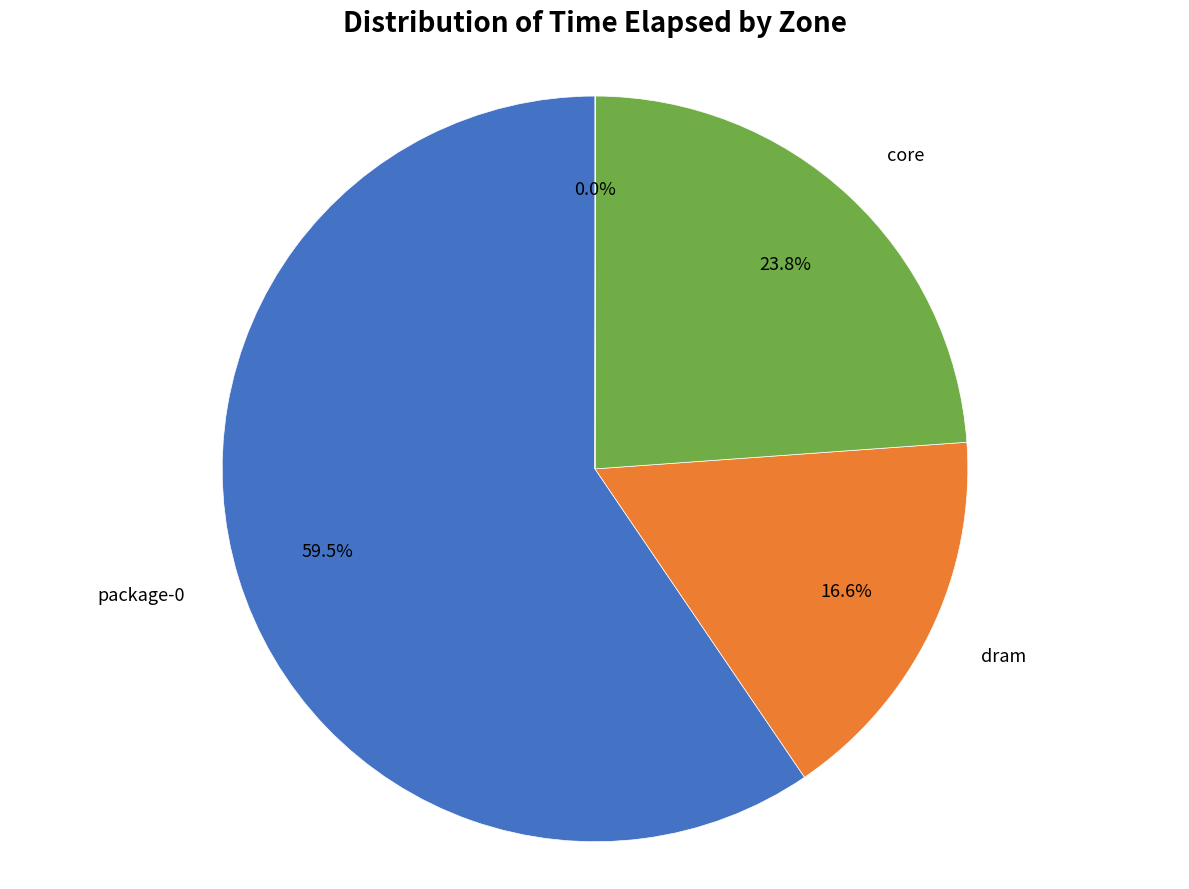

What is the ratio of the value at core to the value at package-0?

0.4